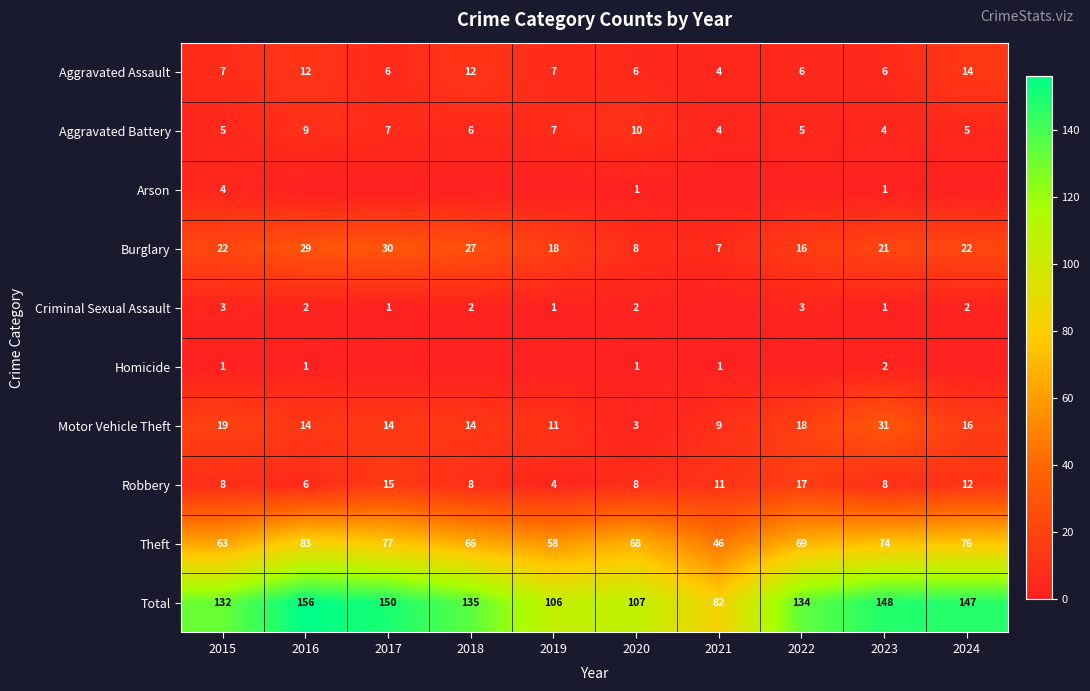

Rank the series at 2015 from highest to lowest value.

Total, Theft, Burglary, Motor Vehicle Theft, Robbery, Aggravated Assault, Aggravated Battery, Arson, Criminal Sexual Assault, Homicide